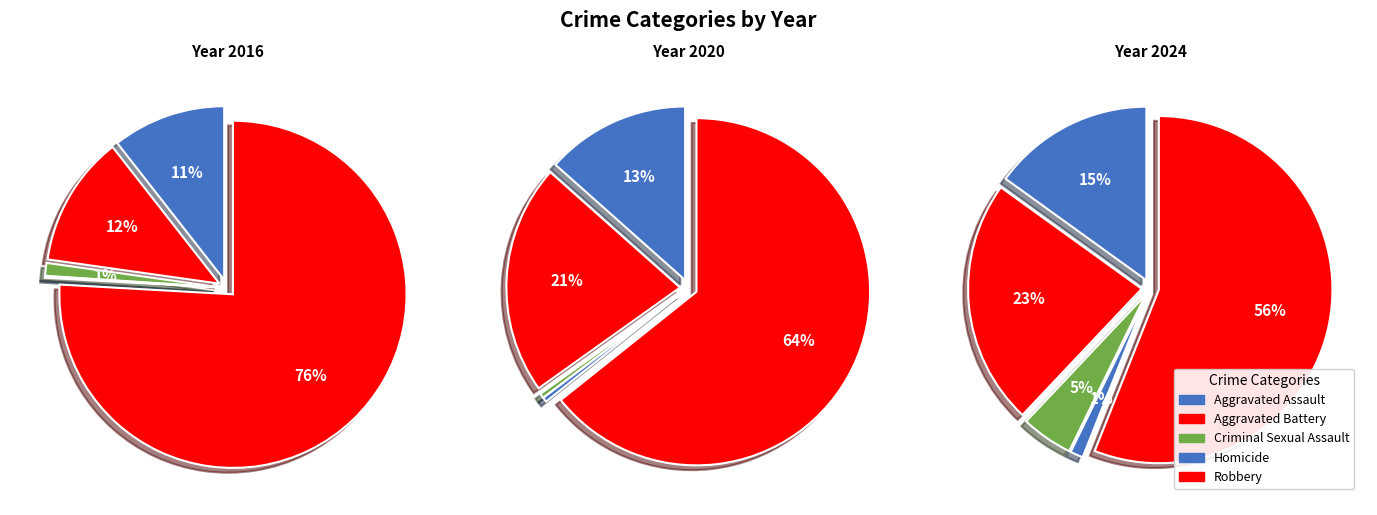

What is the spread (max minus min) of values at Aggravated Battery?

112